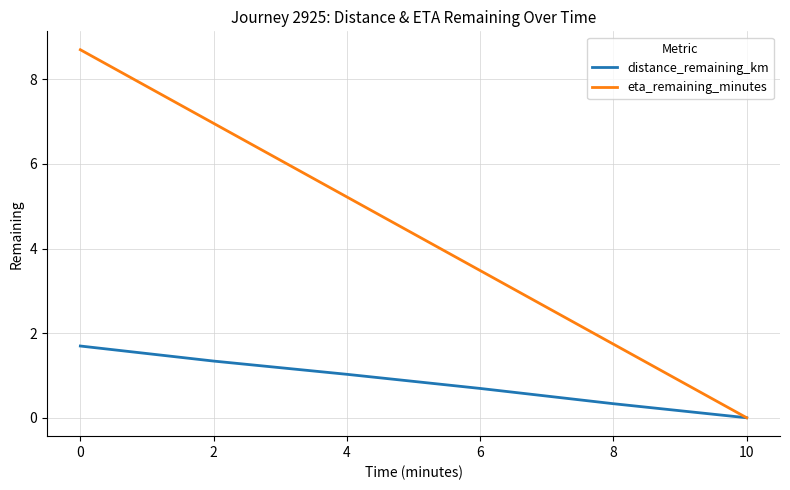

True or false: eta_remaining_minutes has a value of 3.9 at 2.

False